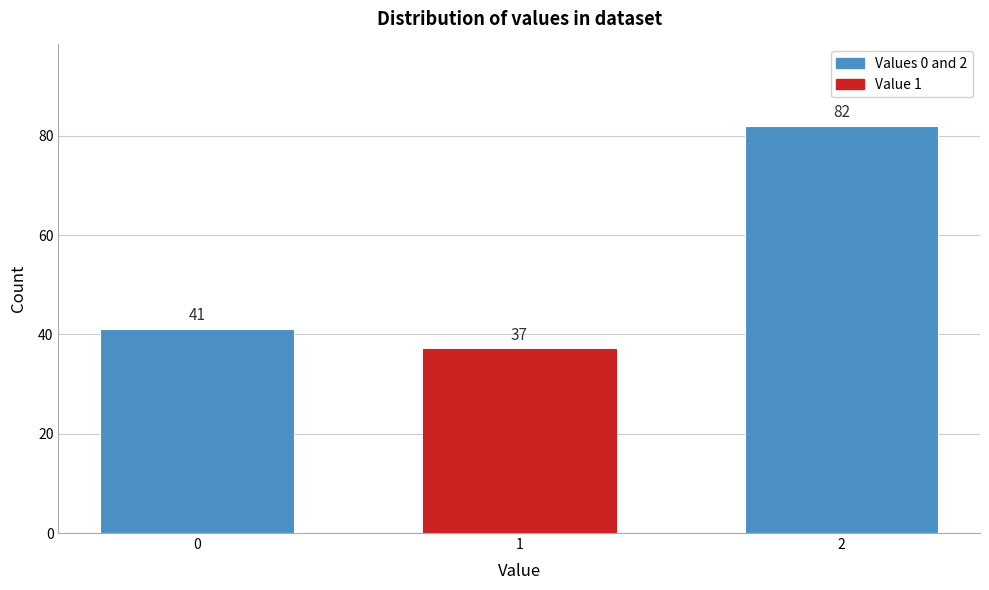

Reading left to right, extract all data points from this chart.

41	37	82